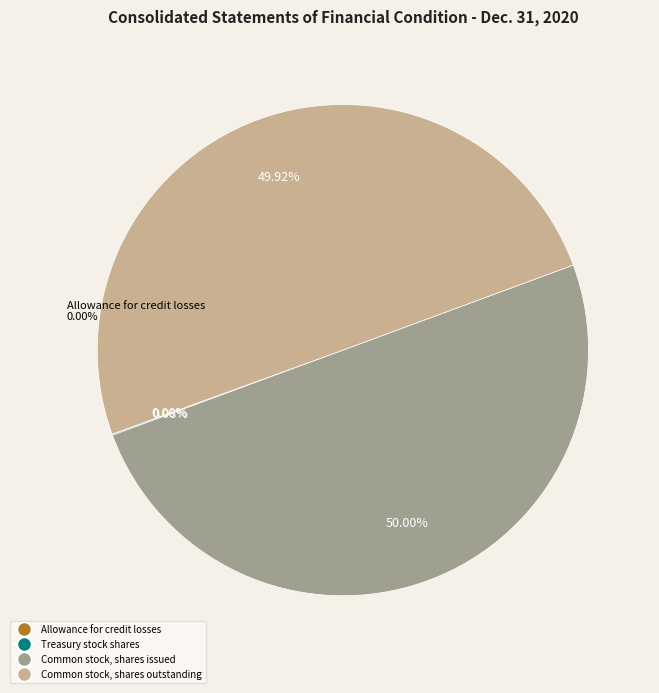

Rank the categories by value from lowest to highest.

Allowance for credit losses, Treasury stock shares, Common stock, shares outstanding, Common stock, shares issued